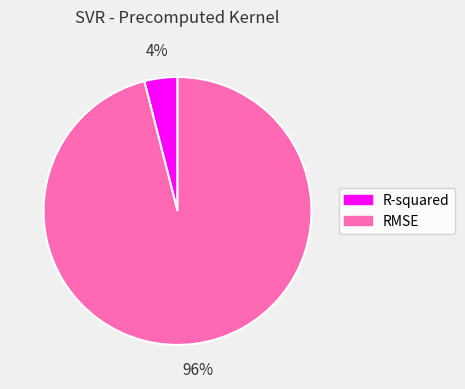

What is the largest slice in the pie chart?

RMSE